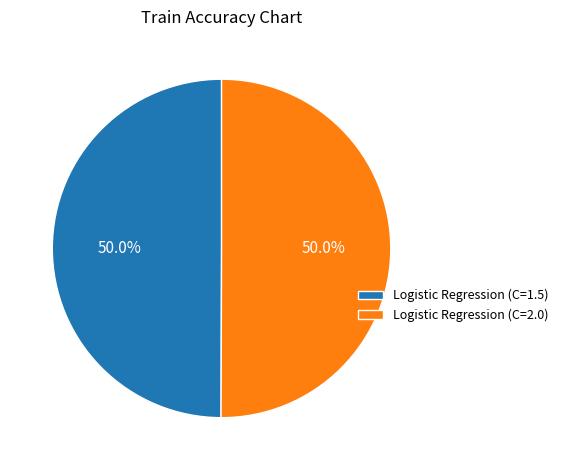

True or false: Logistic Regression (C=2.0) accounts for 50% of the total.

True